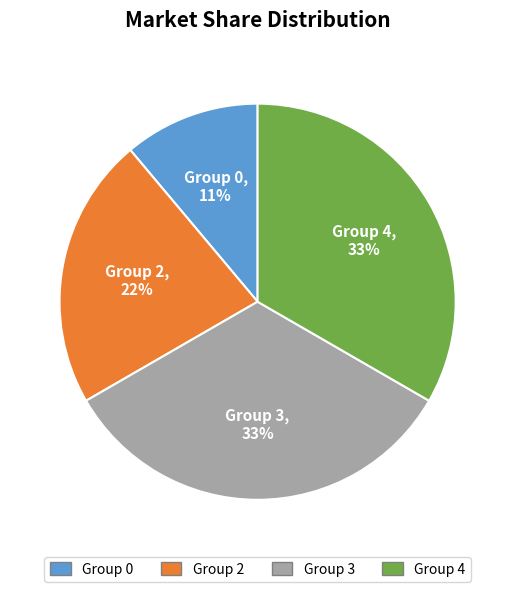

Is there any slice that represents more than half of the pie?

No